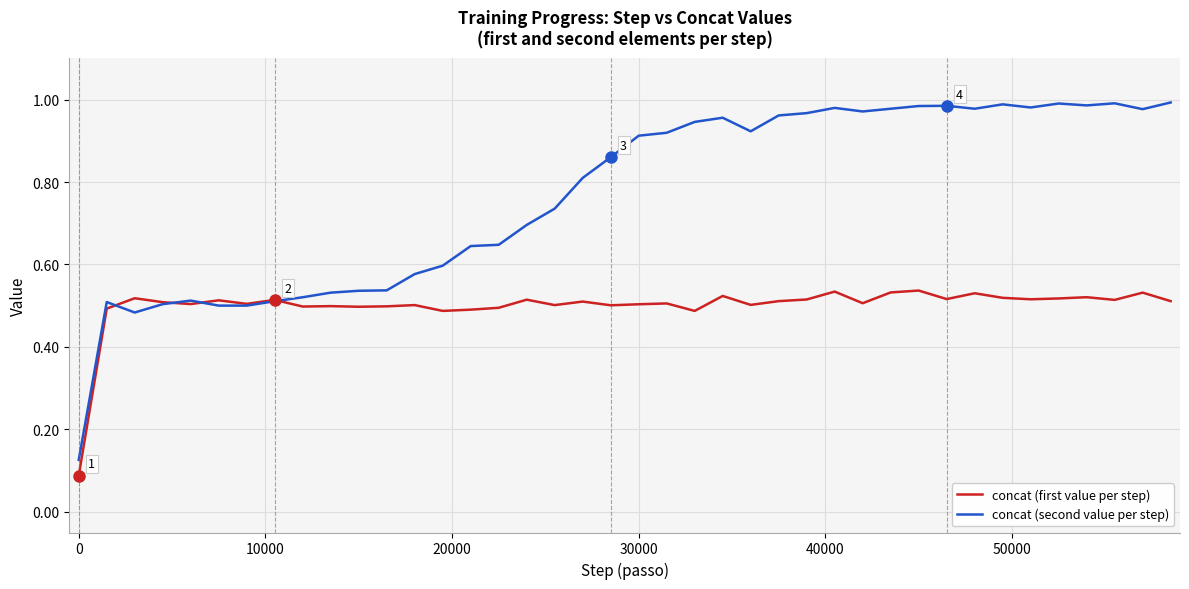

How many concat (first value per step) values are between 0 and 1?

40